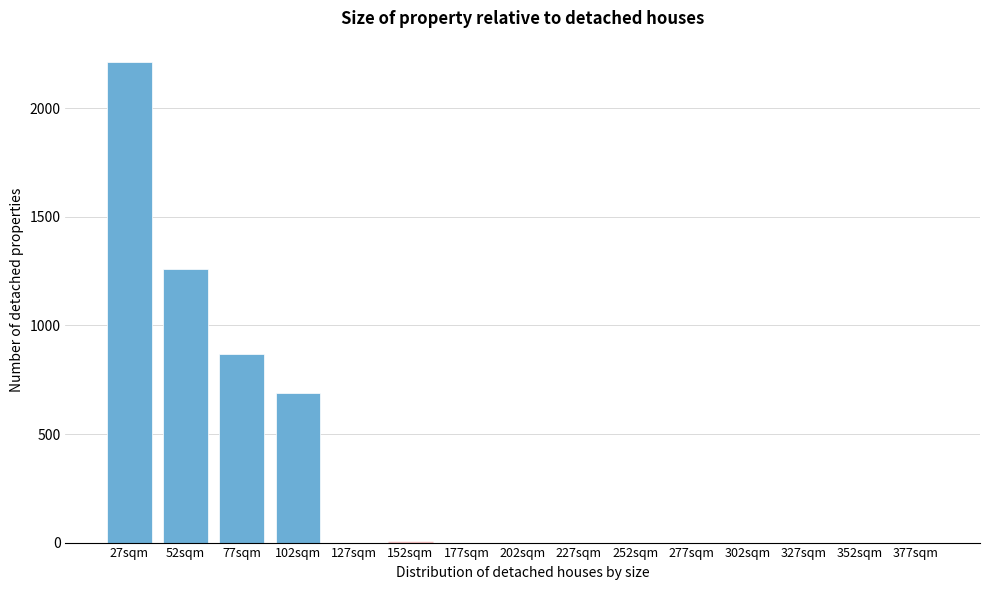

Reading left to right, extract all data points from this chart.

27sqm=2214	52sqm=1262	77sqm=868	102sqm=690	127sqm=0	152sqm=0	177sqm=0	202sqm=0	227sqm=0	252sqm=0	277sqm=0	302sqm=0	327sqm=0	352sqm=0	377sqm=0